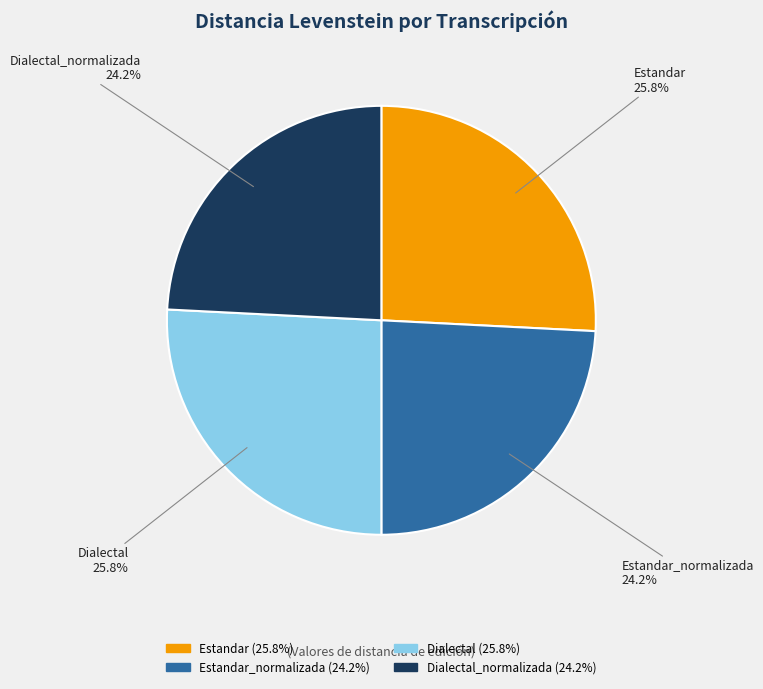

How many segments does this pie chart have?

4